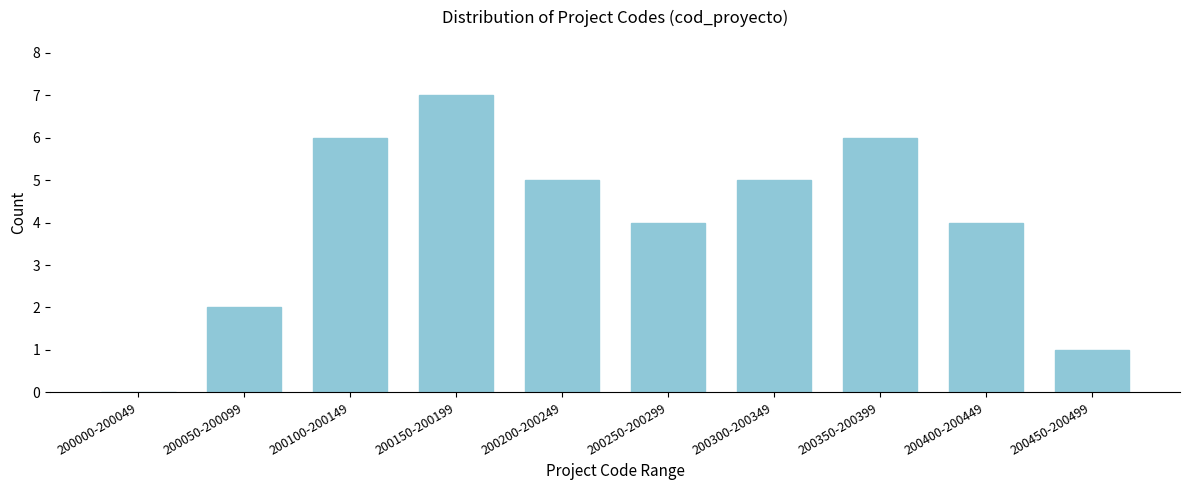

Reading right to left, list all the values displayed in this chart.

200450-200499=1	200400-200449=4	200350-200399=6	200300-200349=5	200250-200299=4	200200-200249=5	200150-200199=7	200100-200149=6	200050-200099=2	200000-200049=0